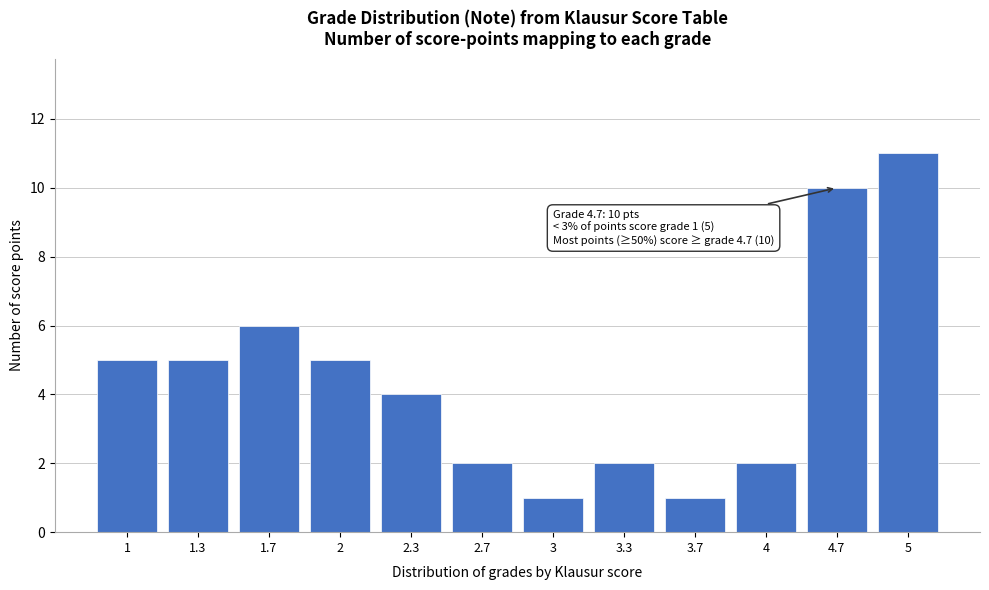

Reading left to right, extract all data points from this chart.

1=5	1.3=5	1.7=6	2=5	2.3=4	2.7=2	3=1	3.3=2	3.7=1	4=2	4.7=10	5=11